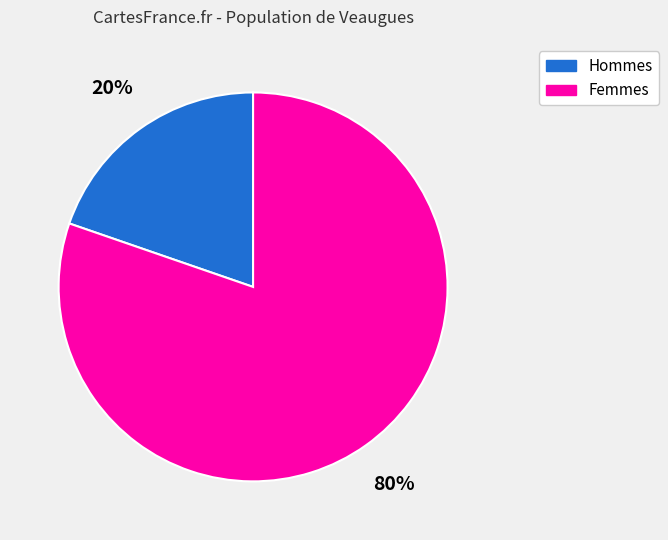

To the nearest percent, what is the average slice percentage?

50%